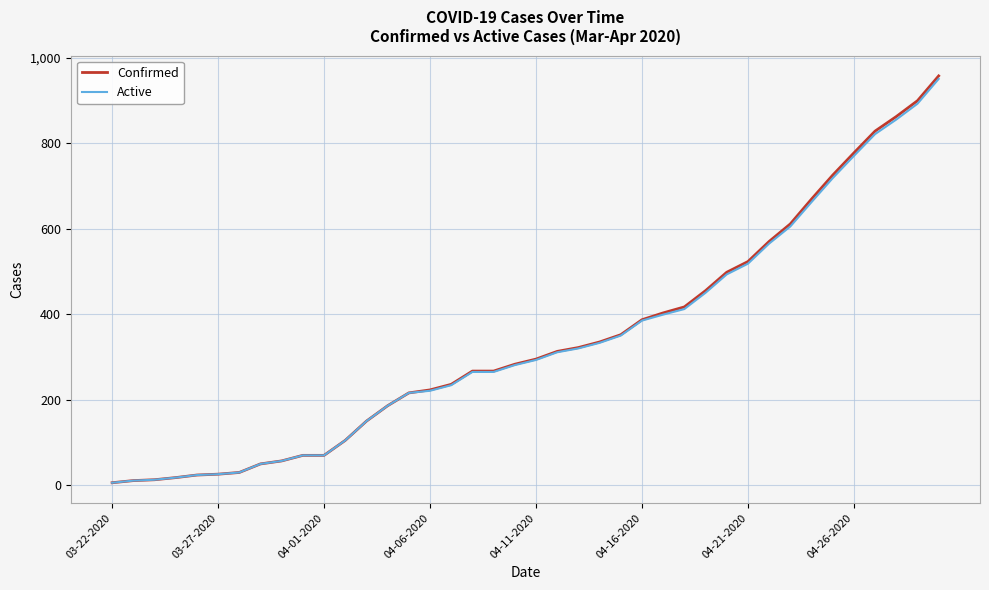

What is the greatest value displayed?

957